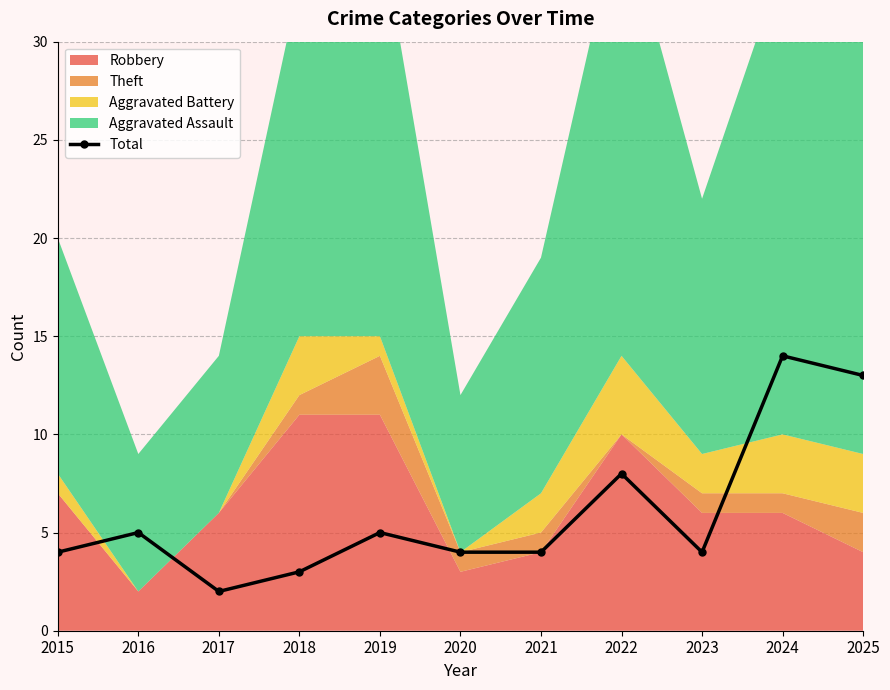

What is the change in value from 2017 to 2024?

+12